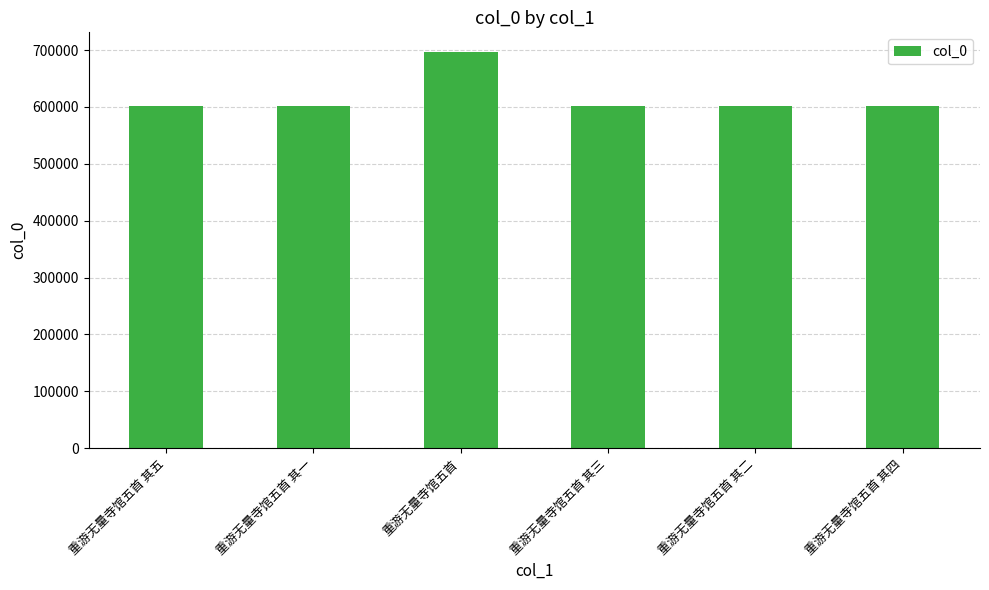

Is it true that the value at 重游无量寺馆五首 其三 is 194979?

False